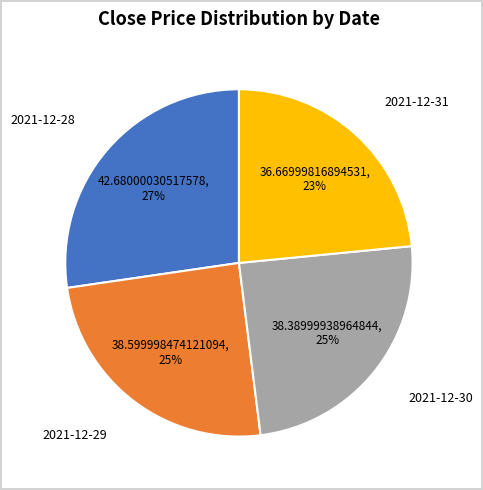

How many slices are in this pie chart?

4